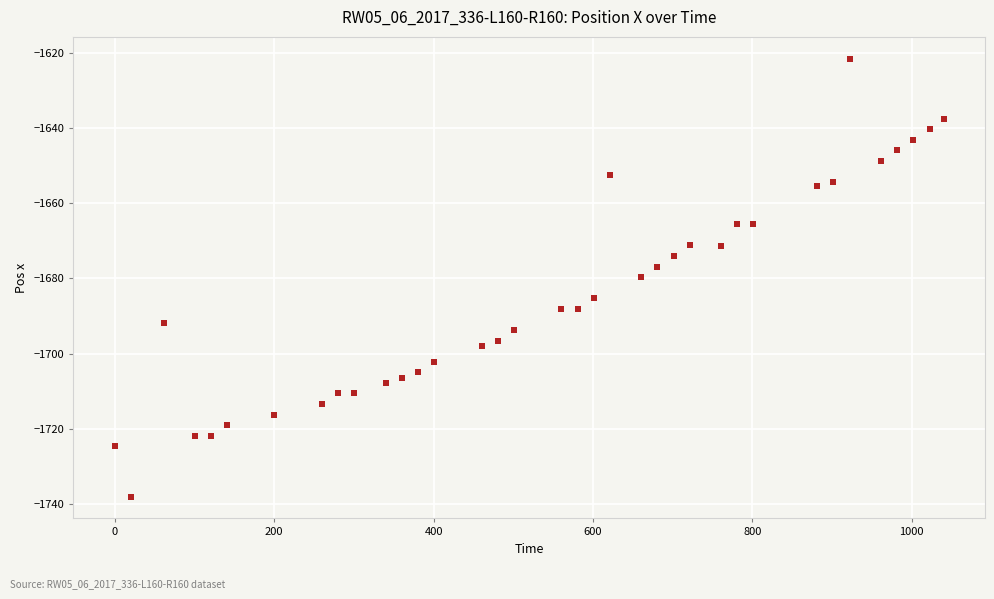

What is the range of X values (max minus min)?

1040.0